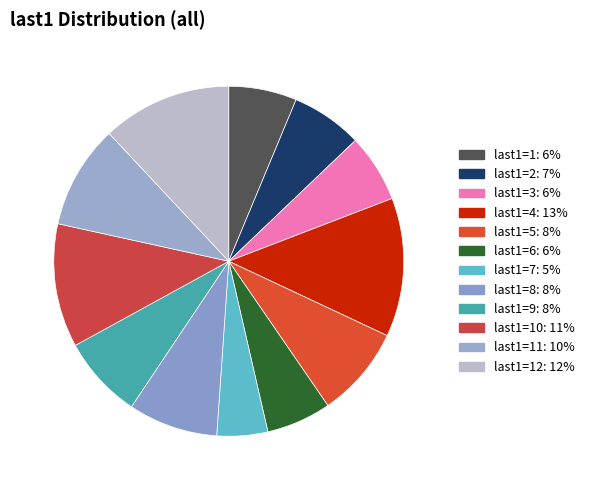

How many slices are in this pie chart?

12